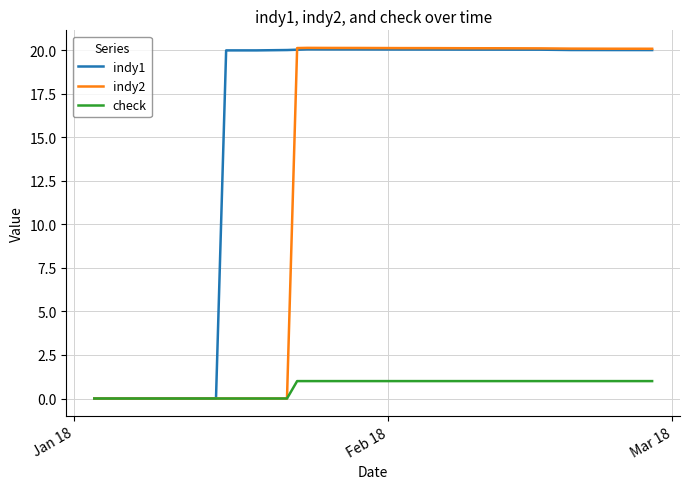

Which series has the widest spread of values?

indy2